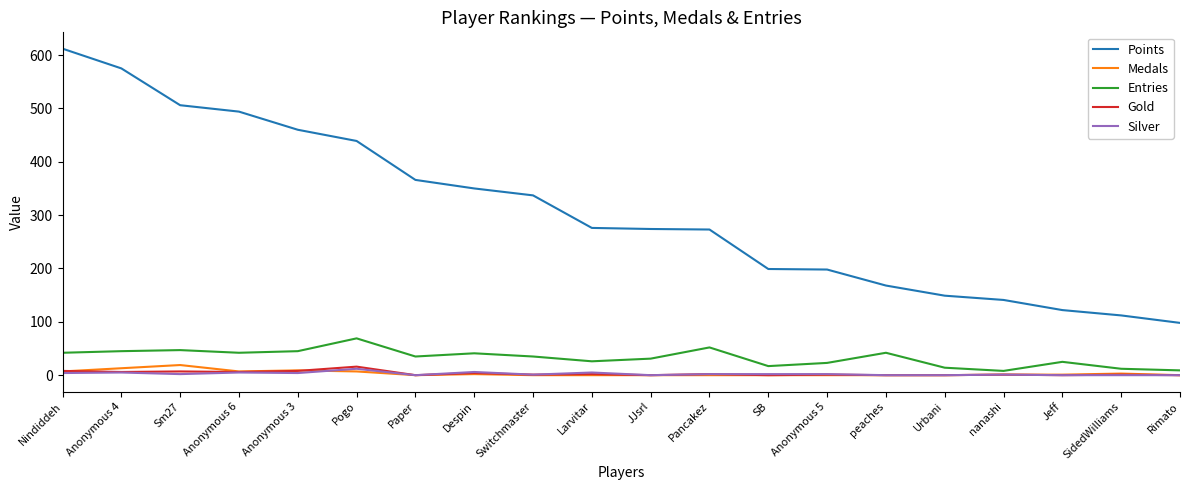

How many lines are shown in the chart?

5